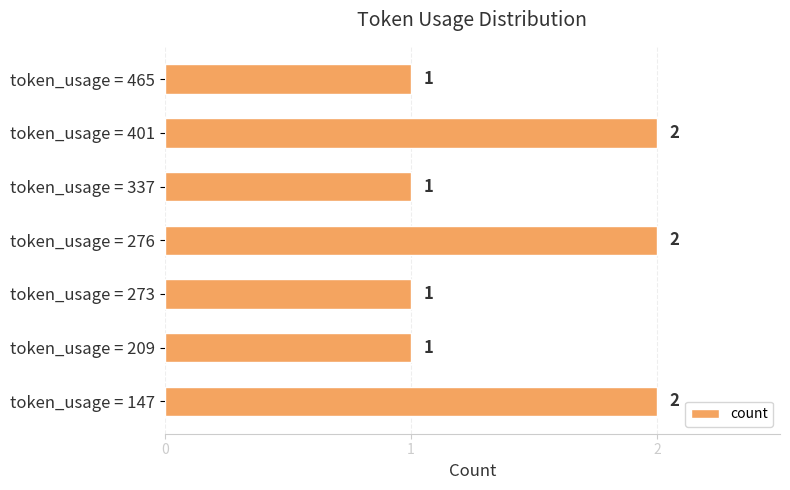

Reading bottom to top, what are all the values shown in this chart?

2	1	1	2	1	2	1